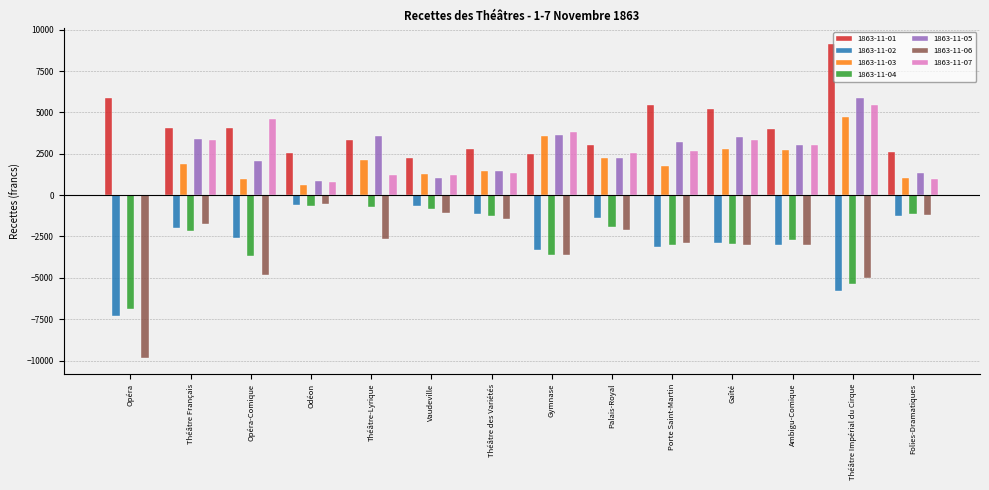

The value of 1863-11-03 at Théâtre-Lyrique is 3277.9. True or false?

False